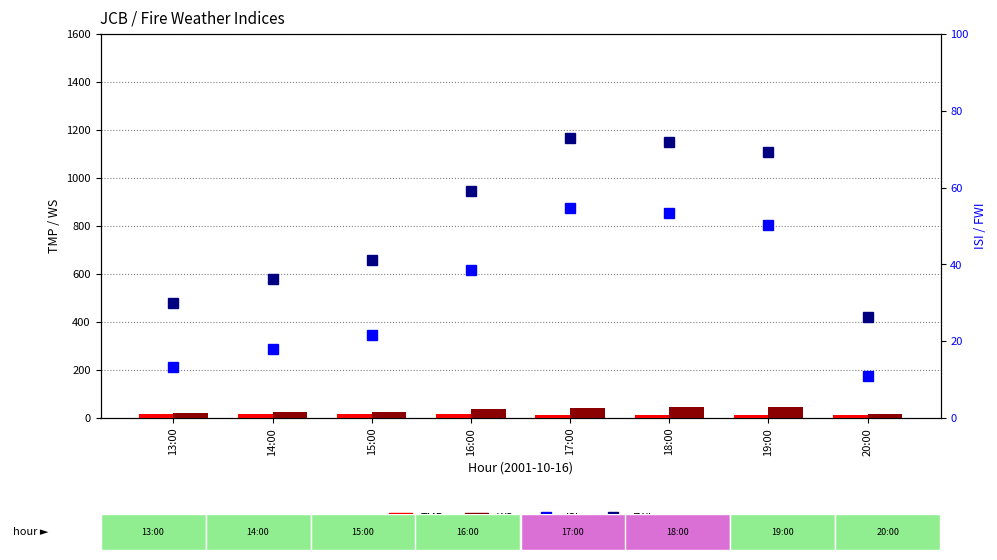

Are the bars horizontal?

No